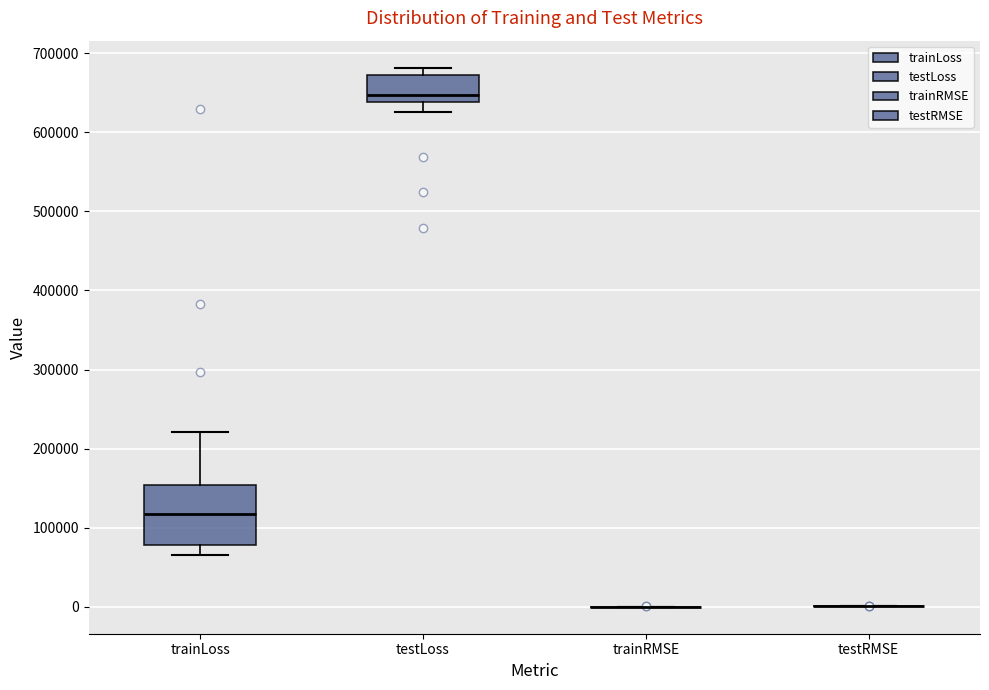

Which box is the tallest, from its lower edge to its upper edge?

trainLoss